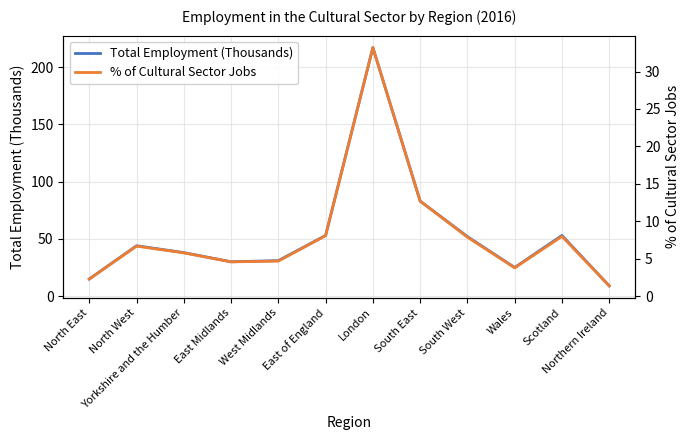

Where is Total Employment (Thousands) nearest to the value 113?

South East